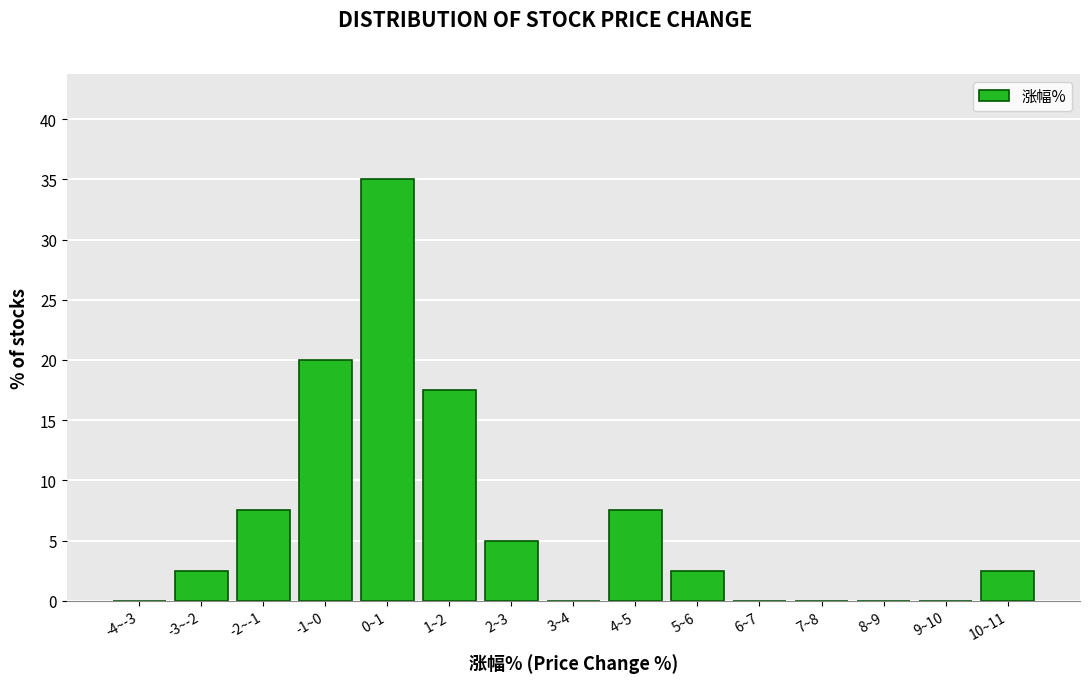

Reading right to left, extract all data points from this chart.

10~11=2.5	9~10=0.0	8~9=0.0	7~8=0.0	6~7=0.0	5~6=2.5	4~5=7.5	3~4=0.0	2~3=5.0	1~2=17.5	0~1=35.0	-1~0=20.0	-2~-1=7.5	-3~-2=2.5	-4~-3=0.0